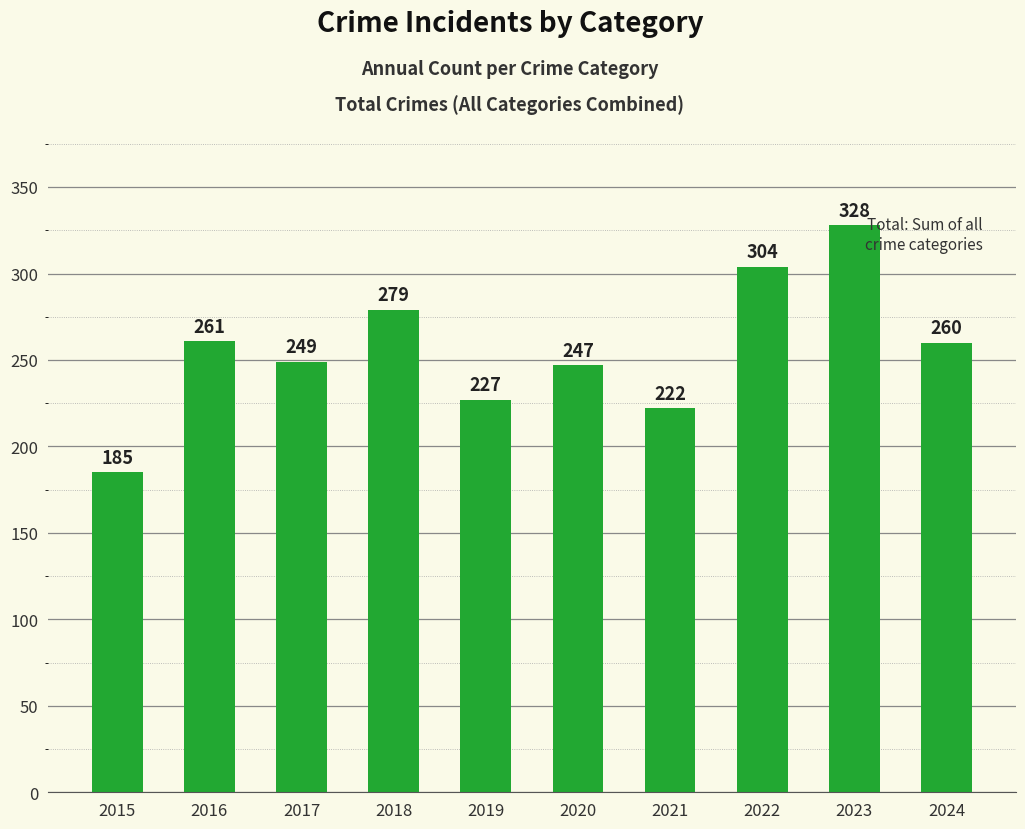

What is the ratio of the value at 2020 to the value at 2018?

0.9